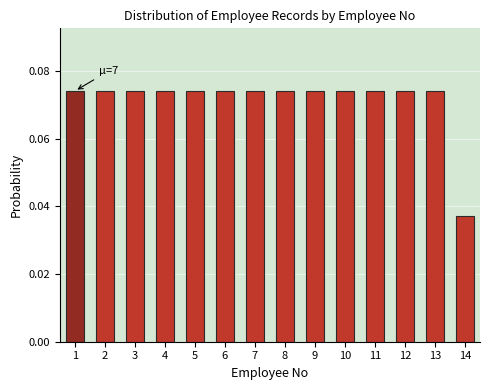

What is the sum of all values?

1.0